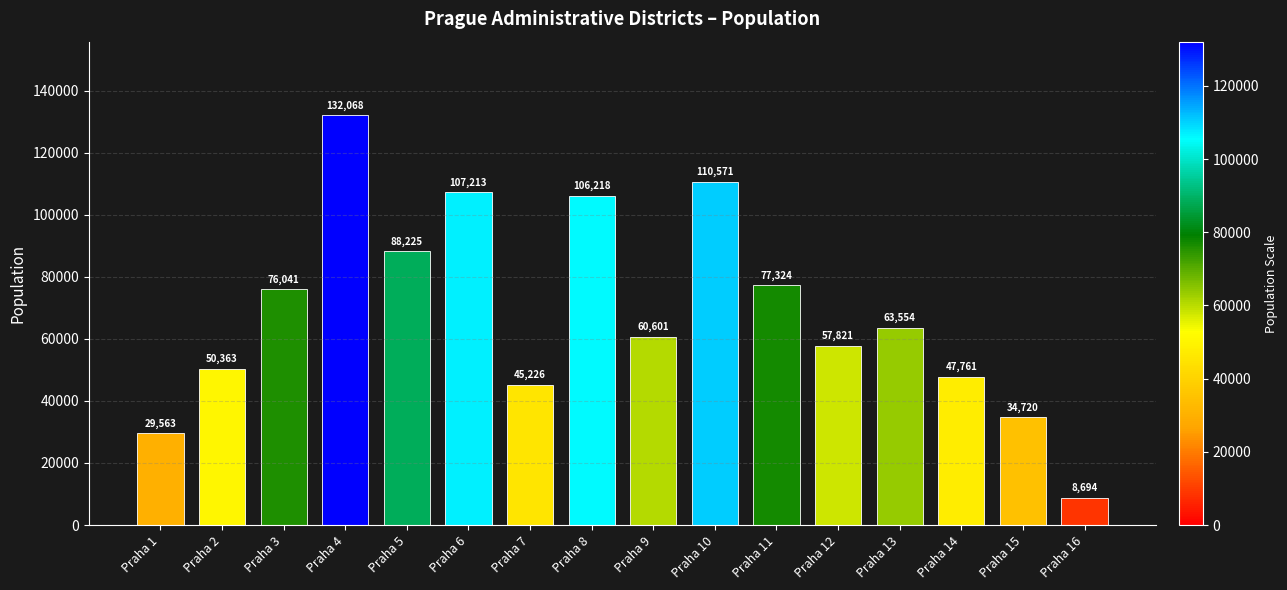

Reading left to right, list all the values displayed in this chart.

29563	50363	76041	132068	88225	107213	45226	106218	60601	110571	77324	57821	63554	47761	34720	8694